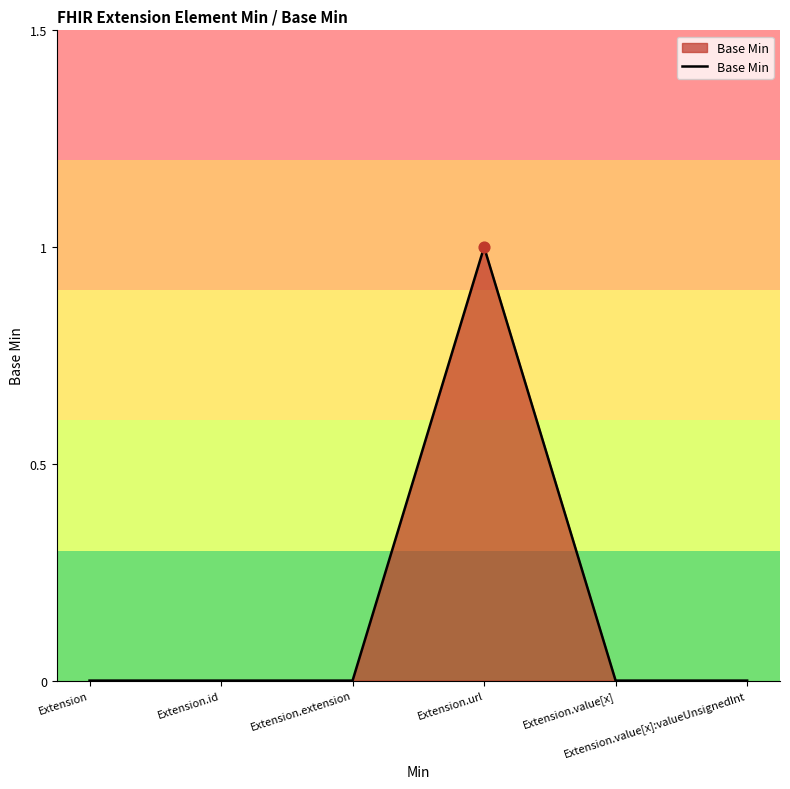

True or false: there are more than 2 points higher than both neighbors.

False